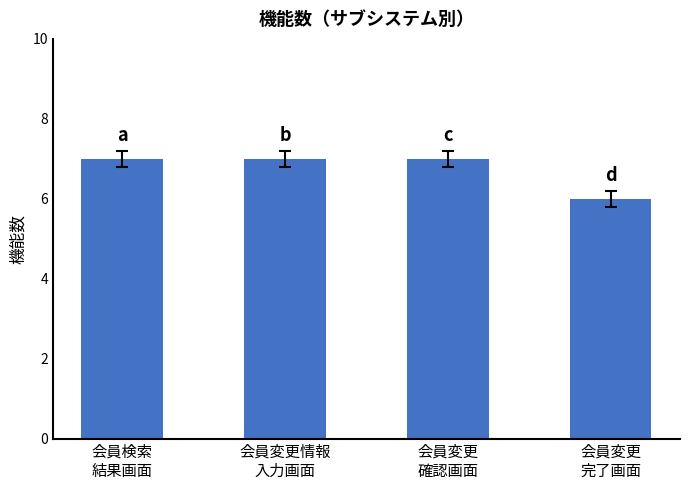

The value at 会員検索
結果画面 is 9. True or false?

False